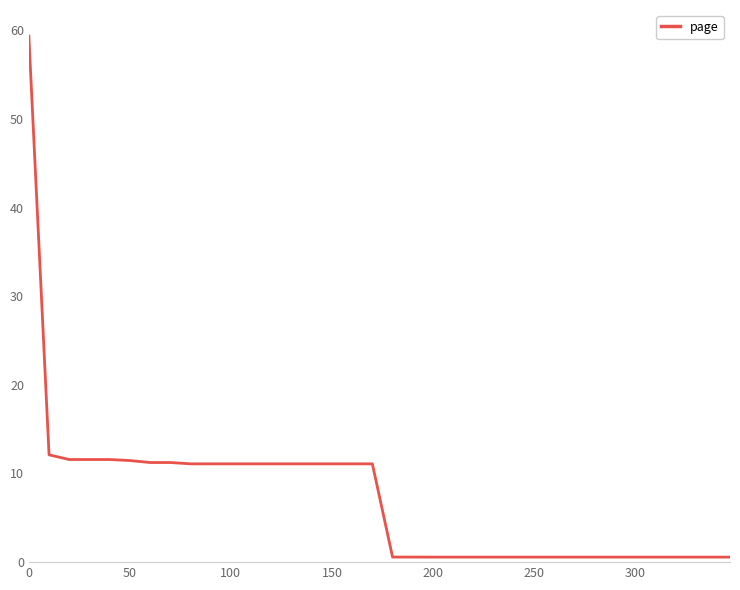

What is the maximum value shown in the chart?

59.4